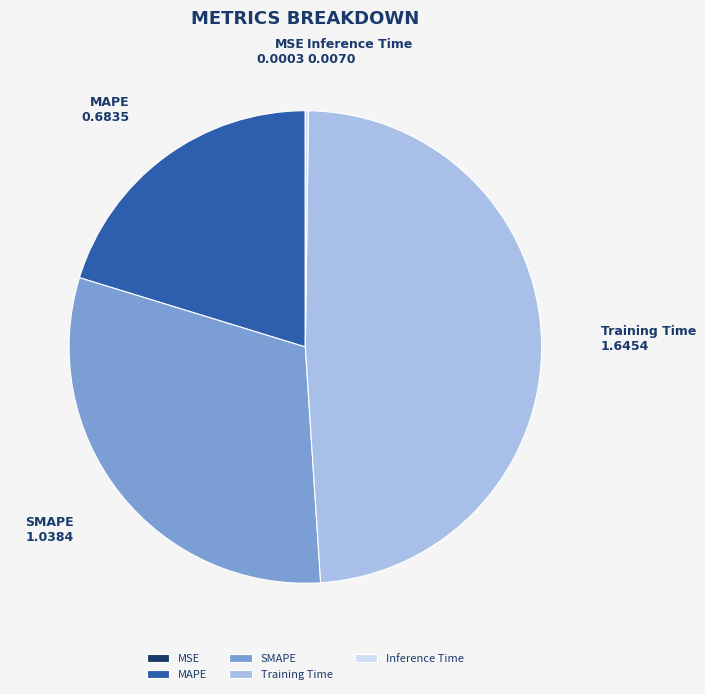

Between SMAPE and Training Time, which is larger?

Training Time